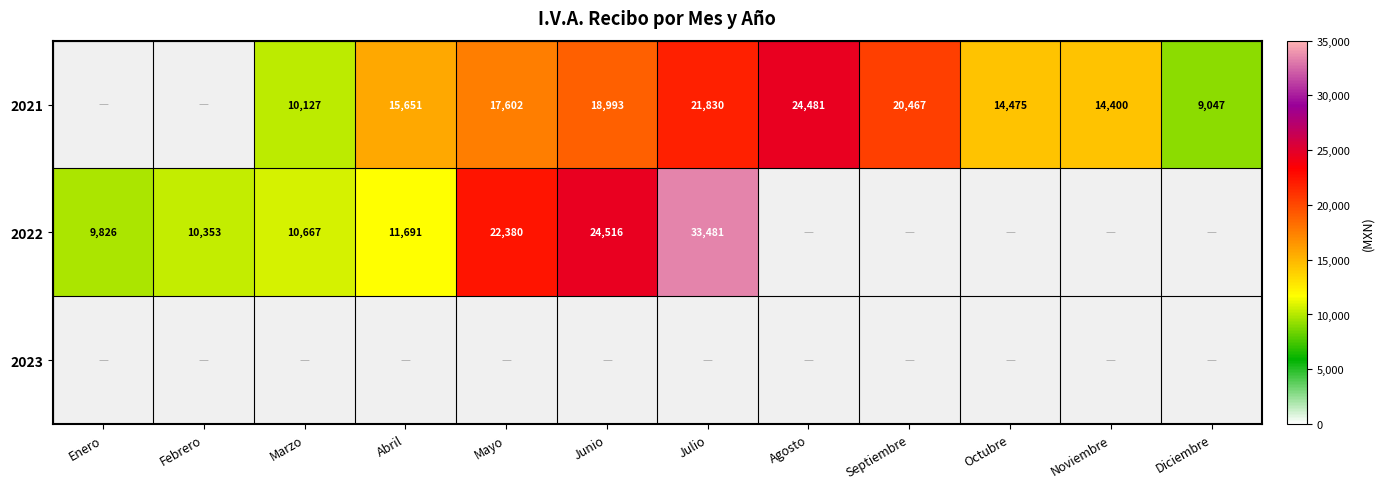

What is the difference between the 2022 values at Junio and Mayo?

2136